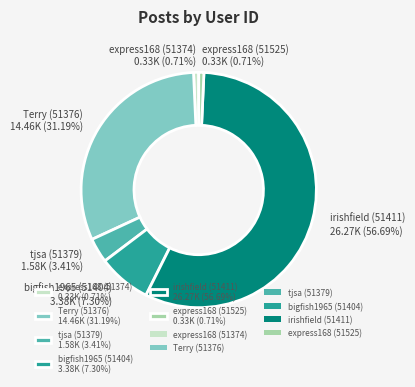

Between express168 (51525) and bigfish1965 (51404), which is larger?

bigfish1965 (51404)